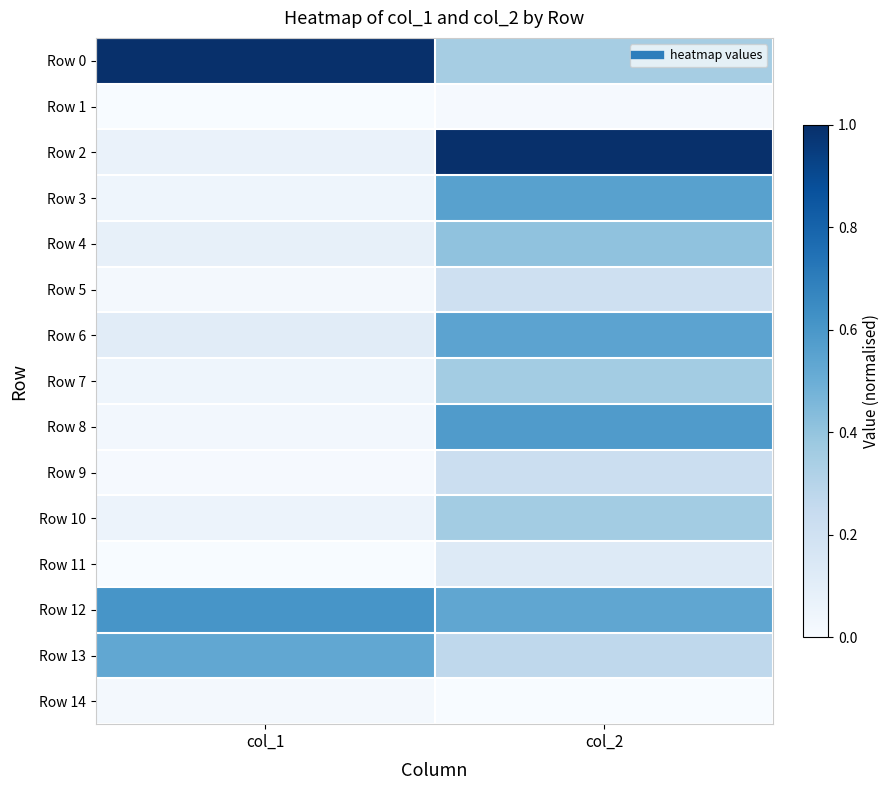

Reading left to right, list all the values displayed in this chart.

Row 0: col_1=1.0	col_2=0.3
Row 1: col_1=0.0	col_2=0.0
Row 2: col_1=0.1	col_2=1.0
Row 3: col_1=0.0	col_2=0.6
Row 4: col_1=0.1	col_2=0.4
Row 5: col_1=0.0	col_2=0.2
Row 6: col_1=0.1	col_2=0.5
Row 7: col_1=0.0	col_2=0.4
Row 8: col_1=0.0	col_2=0.6
Row 9: col_1=0.0	col_2=0.2
Row 10: col_1=0.1	col_2=0.4
Row 11: col_1=0.0	col_2=0.1
Row 12: col_1=0.6	col_2=0.5
Row 13: col_1=0.5	col_2=0.3
Row 14: col_1=0.0	col_2=0.0